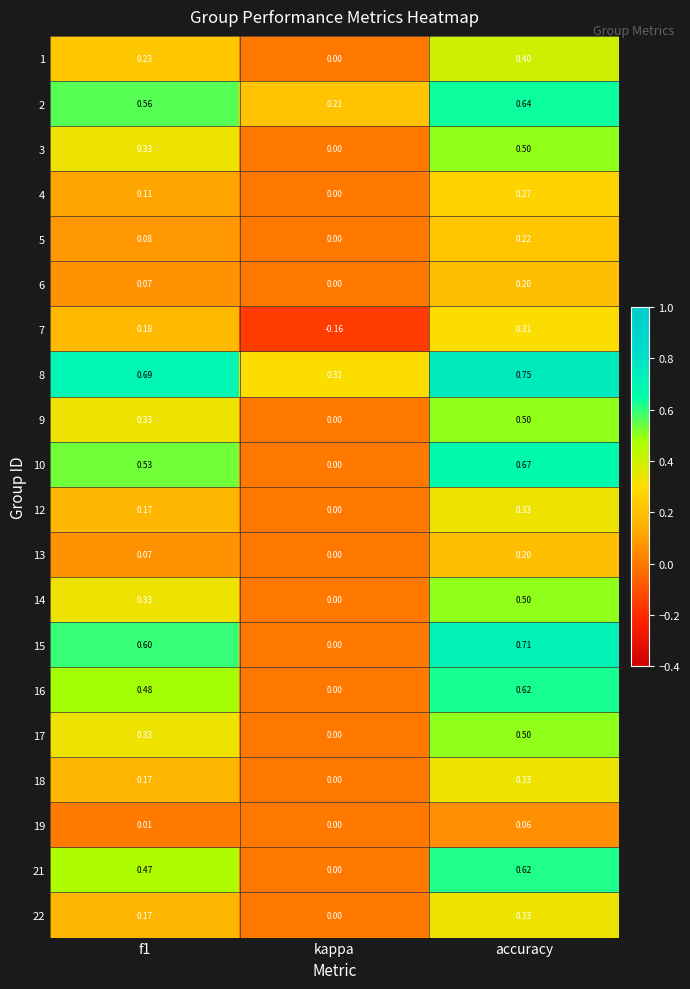

Which label corresponds to the largest value in the chart?

accuracy